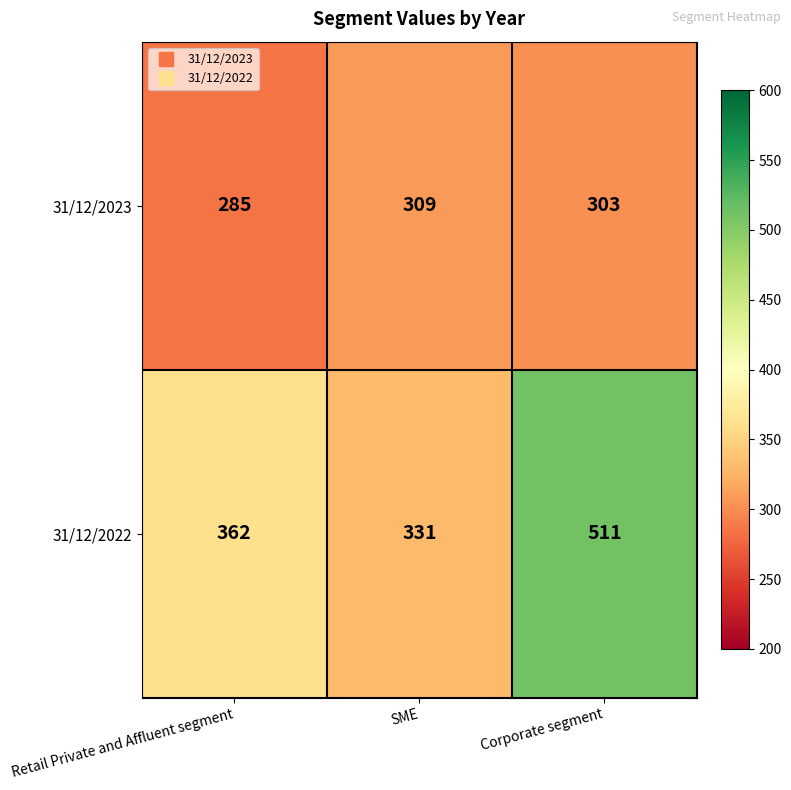

What is the minimum value for 31/12/2023?

285